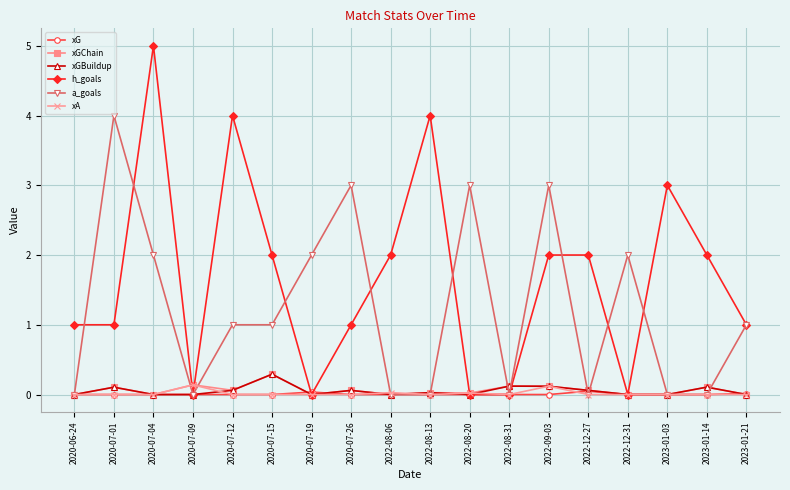

The value of xGBuildup at 2022-08-06 is 0.2. True or false?

False